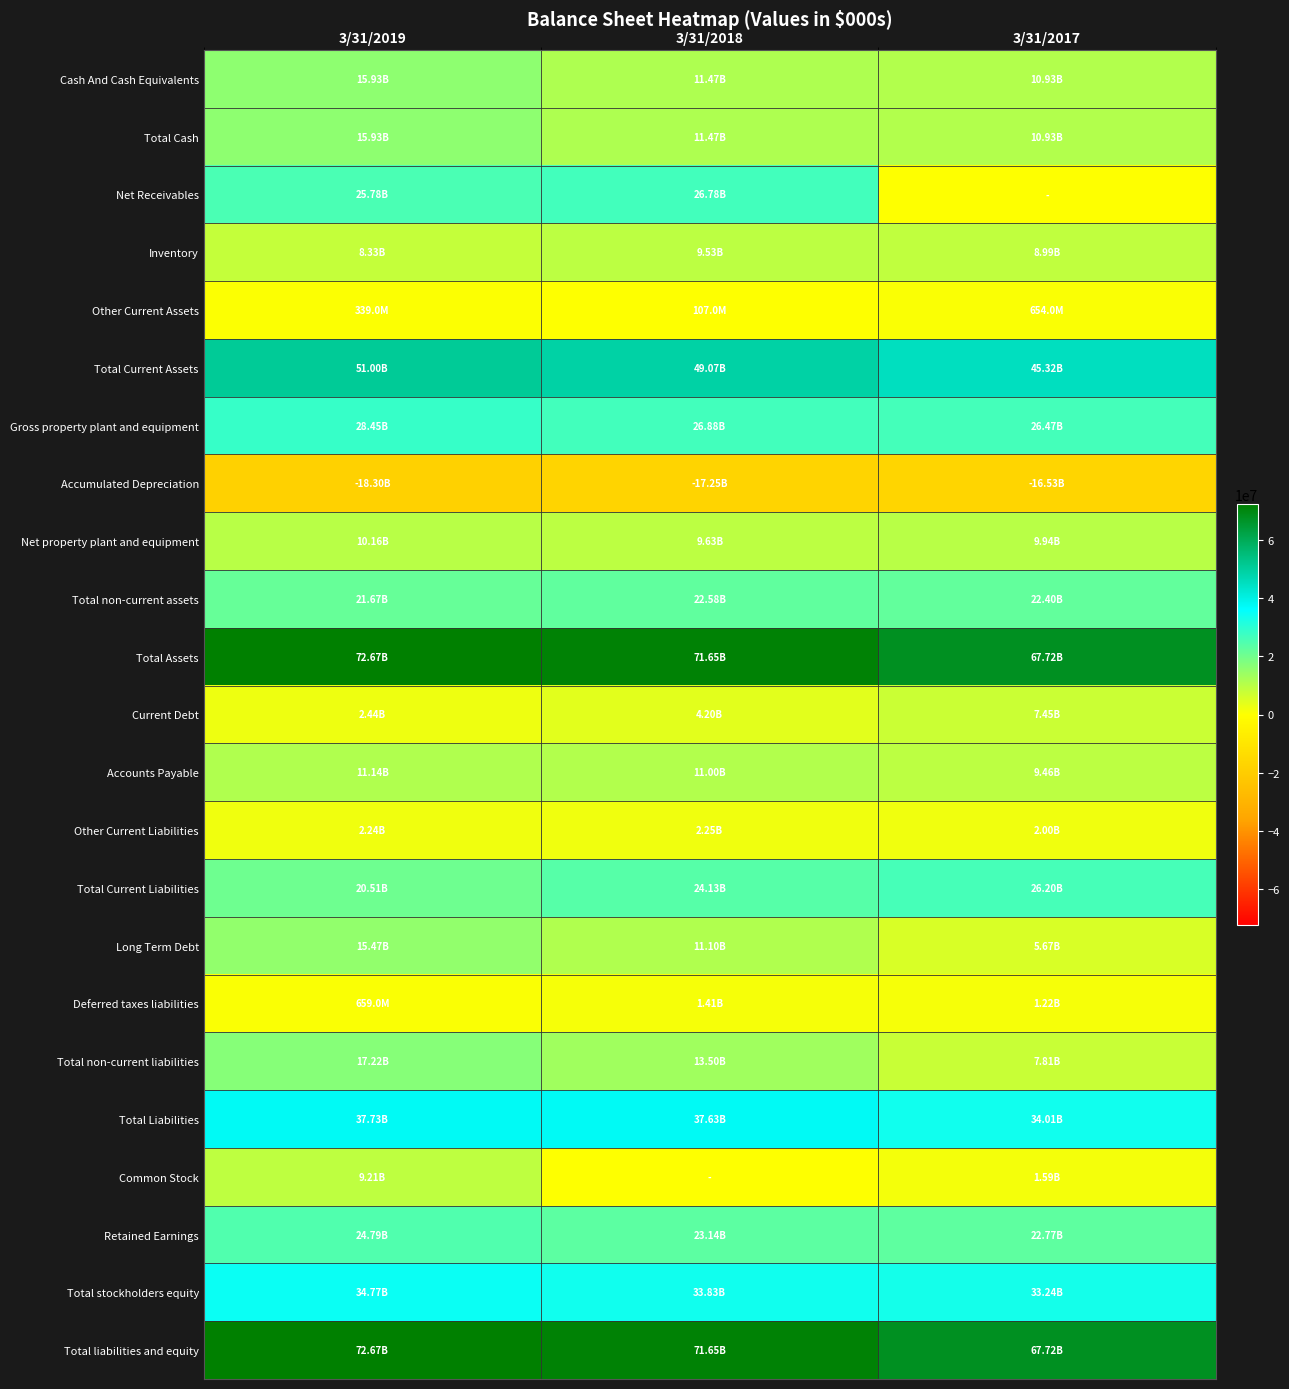

Reading left to right, list all the values displayed in this chart.

Cash And Cash Equivalents: 3/31/2019=15931000	3/31/2018=11474000	3/31/2017=10930000
Total Cash: 3/31/2019=15931000	3/31/2018=11474000	3/31/2017=10930000
Net Receivables: 3/31/2019=25778000	3/31/2018=26784000	3/31/2017=0
Inventory: 3/31/2019=8326000	3/31/2018=9530000	3/31/2017=8995000
Other Current Assets: 3/31/2019=339000	3/31/2018=107000	3/31/2017=654000
Total Current Assets: 3/31/2019=50998000	3/31/2018=49067000	3/31/2017=45318000
Gross property plant and equipment: 3/31/2019=28450000	3/31/2018=26881000	3/31/2017=26469000
Accumulated Depreciation: 3/31/2019=-18295000	3/31/2018=-17250000	3/31/2017=-16533000
Net property plant and equipment: 3/31/2019=10156000	3/31/2018=9631000	3/31/2017=9936000
Total non-current assets: 3/31/2019=21673000	3/31/2018=22583000	3/31/2017=22401000
Total Assets: 3/31/2019=72674000	3/31/2018=71651000	3/31/2017=67719000
Current Debt: 3/31/2019=2443000	3/31/2018=4196000	3/31/2017=7453000
Accounts Payable: 3/31/2019=11145000	3/31/2018=10998000	3/31/2017=9457000
Other Current Liabilities: 3/31/2019=2240000	3/31/2018=2253000	3/31/2017=1997000
Total Current Liabilities: 3/31/2019=20513000	3/31/2018=24130000	3/31/2017=26200000
Long Term Debt: 3/31/2019=15470000	3/31/2018=11095000	3/31/2017=5668000
Deferred taxes liabilities: 3/31/2019=659000	3/31/2018=1408000	3/31/2017=1221000
Total non-current liabilities: 3/31/2019=17216000	3/31/2018=13504000	3/31/2017=7806000
Total Liabilities: 3/31/2019=37729000	3/31/2018=37634000	3/31/2017=34006000
Common Stock: 3/31/2019=9213000	3/31/2018=0	3/31/2017=1592000
Retained Earnings: 3/31/2019=24793000	3/31/2018=23138000	3/31/2017=22774000
Total stockholders equity: 3/31/2019=34771000	3/31/2018=33831000	3/31/2017=33243000
Total liabilities and equity: 3/31/2019=72674000	3/31/2018=71651000	3/31/2017=67719000